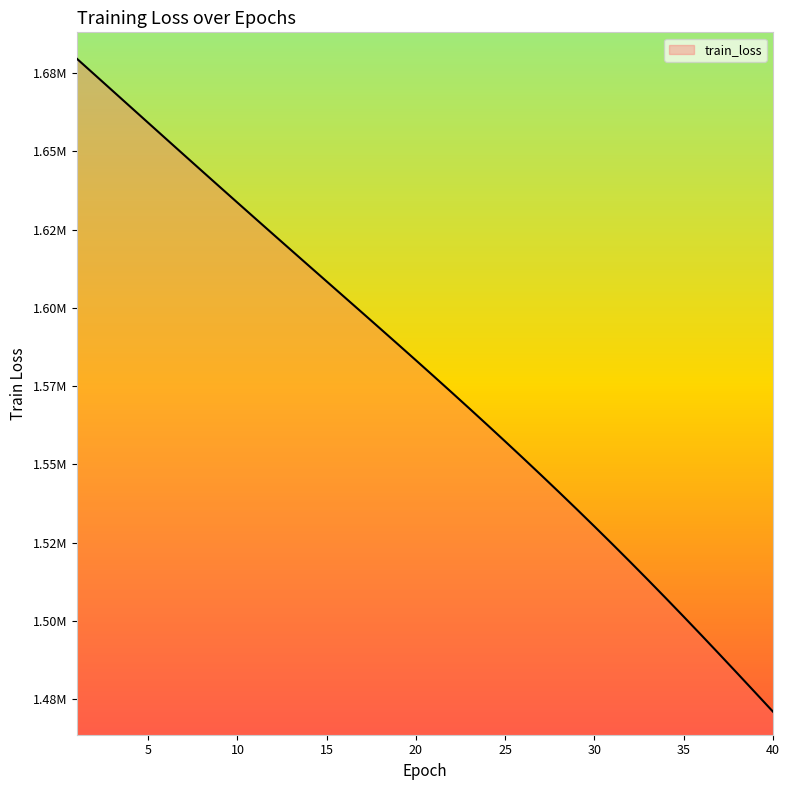

Reading left to right, extract all data points from this chart.

1=1679579.0	2=1674462.5	3=1669339.0	4=1664213.1	5=1659089.4	6=1653971.2	7=1648860.8	8=1643762.2	9=1638674.4	10=1633601.6	11=1628542.8	12=1623497.4	13=1618465.8	14=1613443.9	15=1608429.6	16=1603417.1	17=1598399.5	18=1593369.8	19=1588323.1	20=1583250.5	21=1578147.9	22=1573010.2	23=1567833.2	24=1562613.8	25=1557348.6	26=1552034.2	27=1546665.2	28=1541240.0	29=1535753.9	30=1530201.8	31=1524582.5	32=1518891.6	33=1513129.0	34=1507294.8	35=1501391.9	36=1495425.0	37=1489400.1	38=1483326.5	39=1477211.8	40=1471068.4